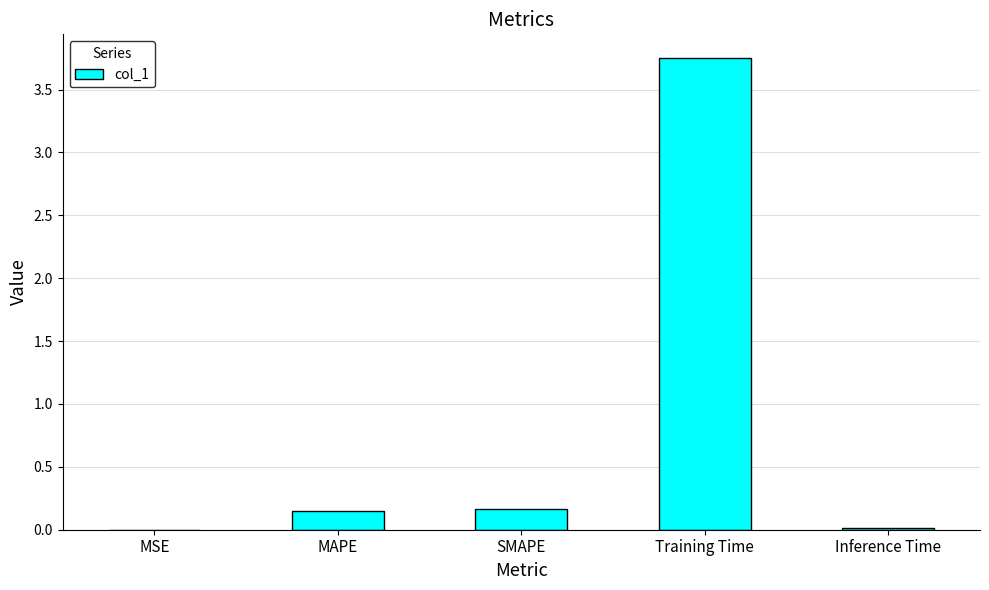

Are the bars horizontal?

No